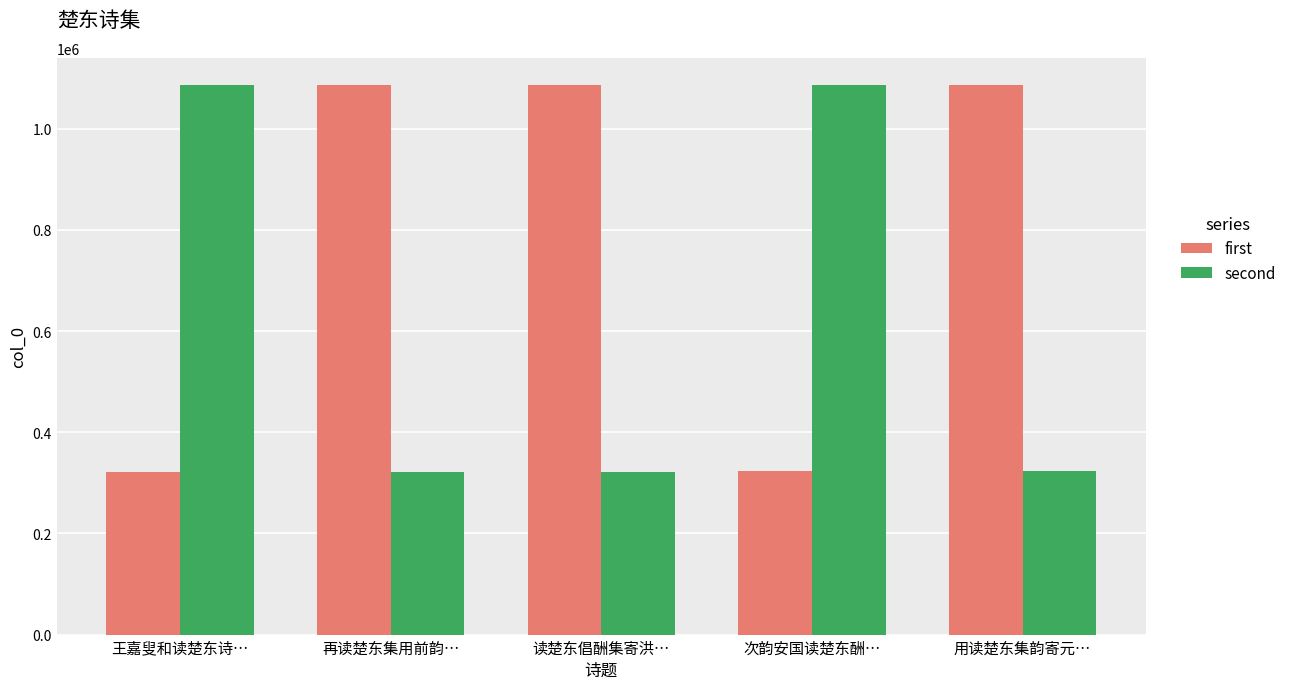

Count the number of data series in this chart.

2